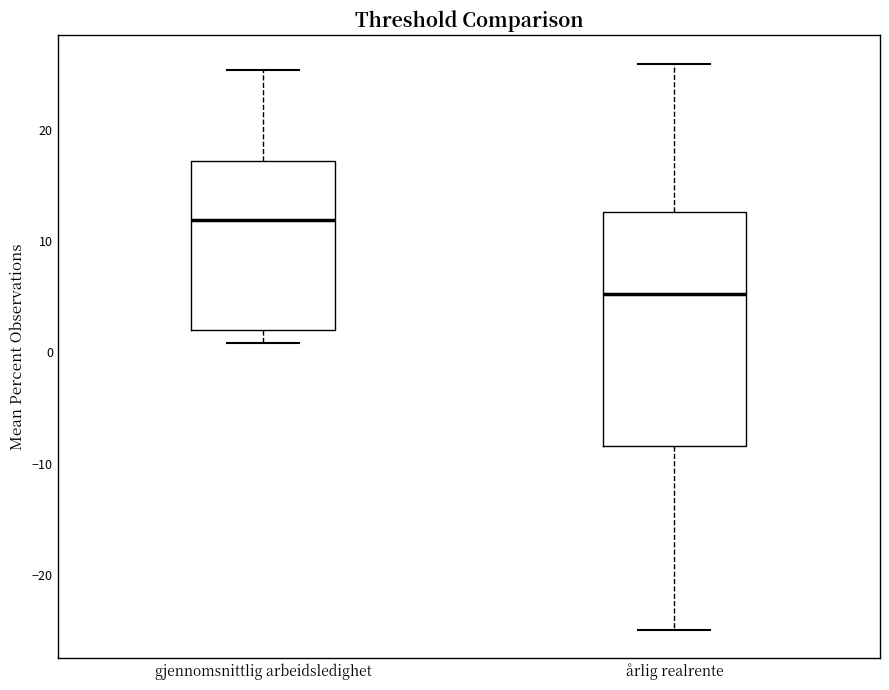

Reading left to right, read every box against the y-axis: the position of its median line, the range the box covers, and the ends of its whiskers. The values are not printed on the chart, so give them approximately, as read against the axis.

gjennomsnittlig arbeidsledighet: median 12, box 2 to 17, whiskers 1 to 25
årlig realrente: median 5, box -8 to 13, whiskers -25 to 26